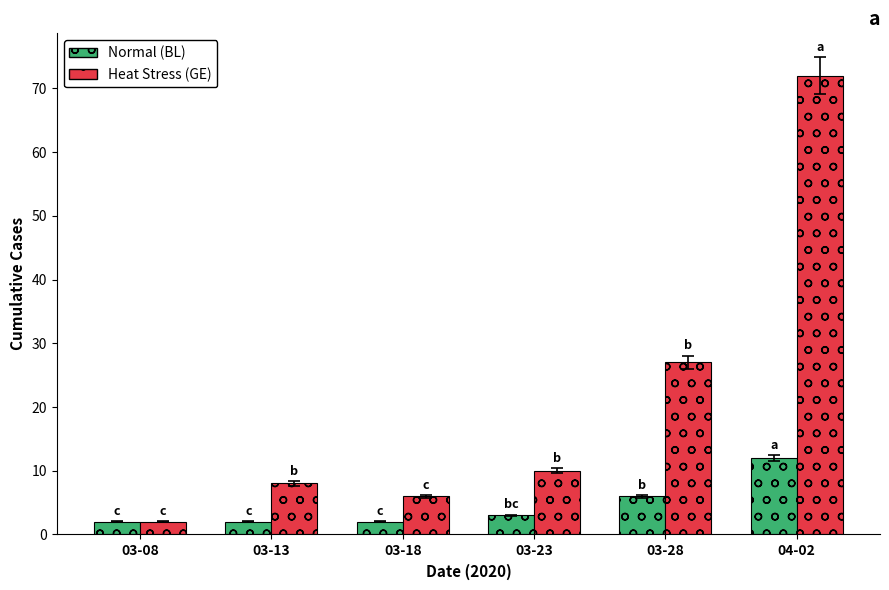

Rank the series by their maximum value, from lowest to highest.

Normal (BL), Heat Stress (GE)